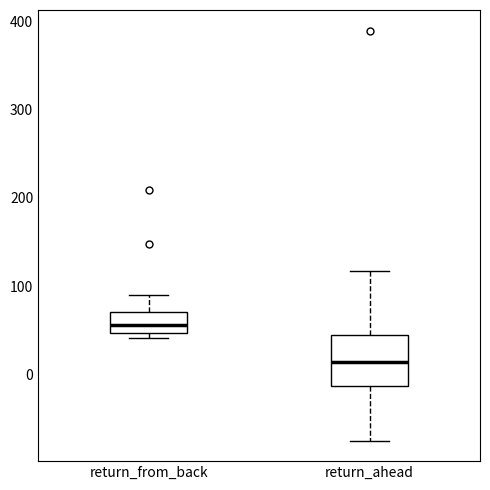

Comparing the boxes themselves (not the whiskers), which one is the tallest?

return_ahead